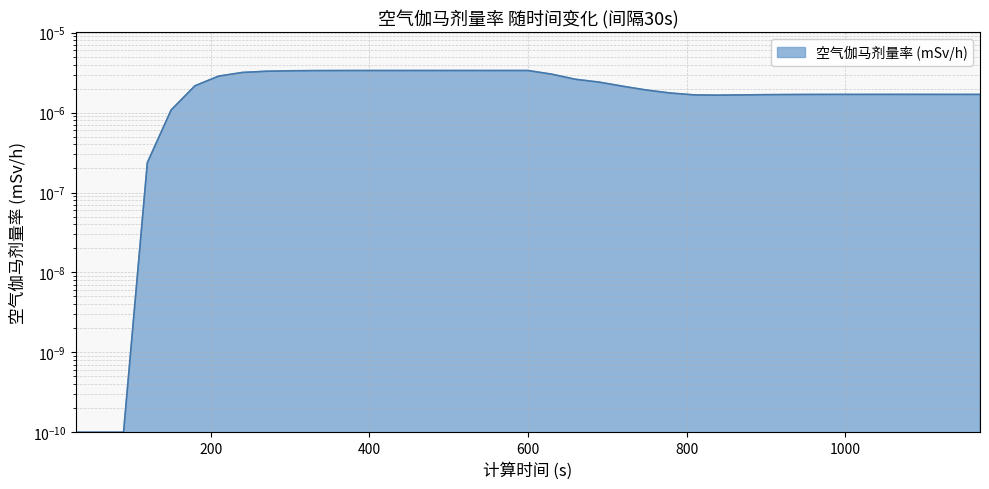

Rank the categories by value from lowest to highest.

30, 60, 90, 120, 150, 840, 810, 870, 900, 930, 960, 990, 1020, 1110, 1140, 1170, 1050, 1080, 780, 750, 720, 180, 690, 660, 210, 630, 240, 270, 300, 330, 360, 390, 420, 450, 480, 510, 540, 570, 600